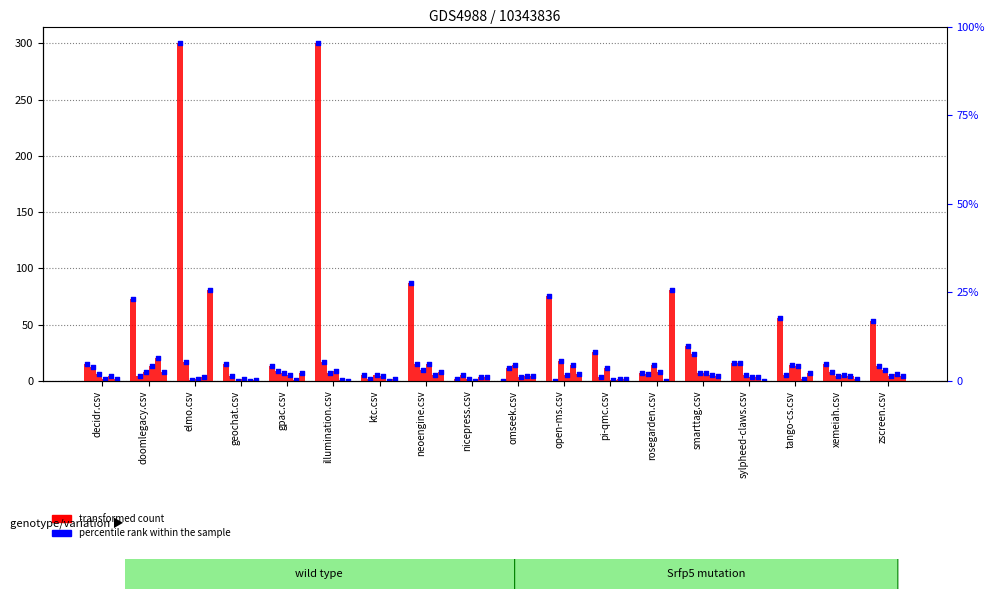

What is the change in value from elmo.csv to tango-cs.csv?

-244